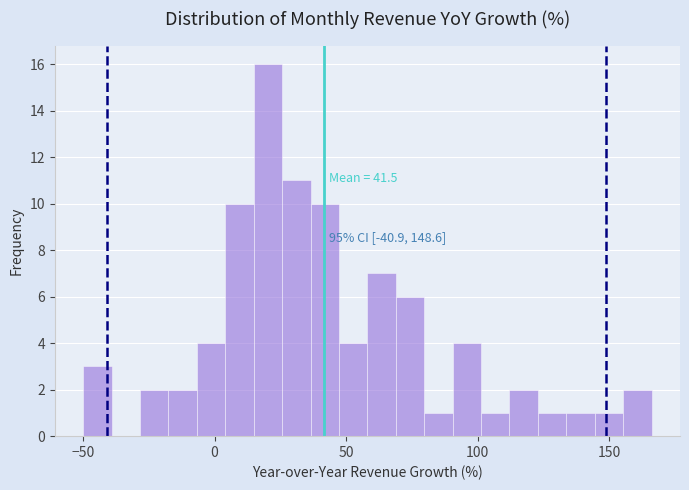

Read against the x-axis, roughly where is the centre of the tallest bar?

20